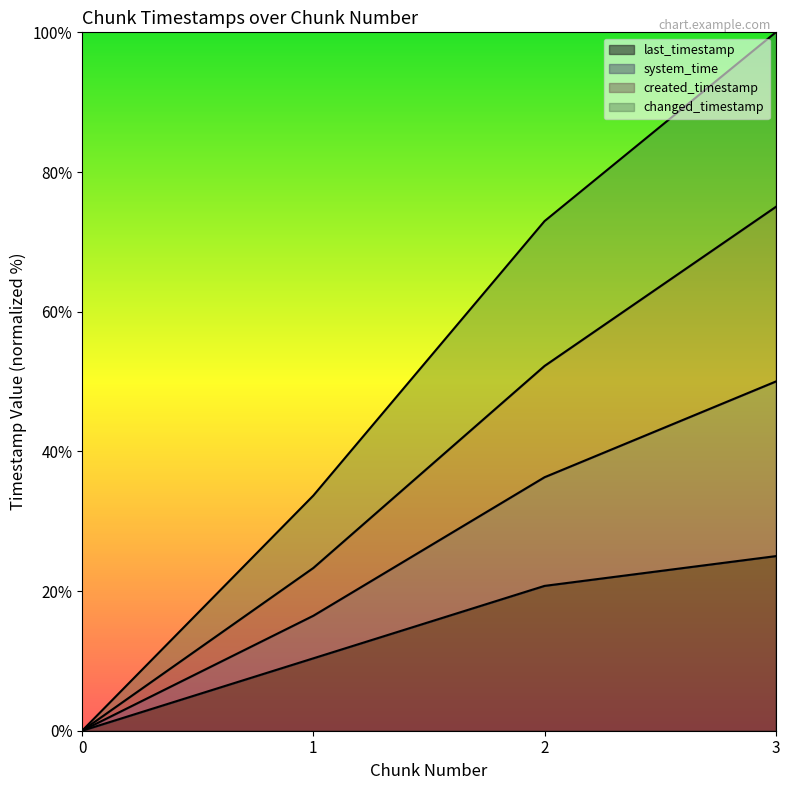

The value of system_time at 2 is 21.4. True or false?

False